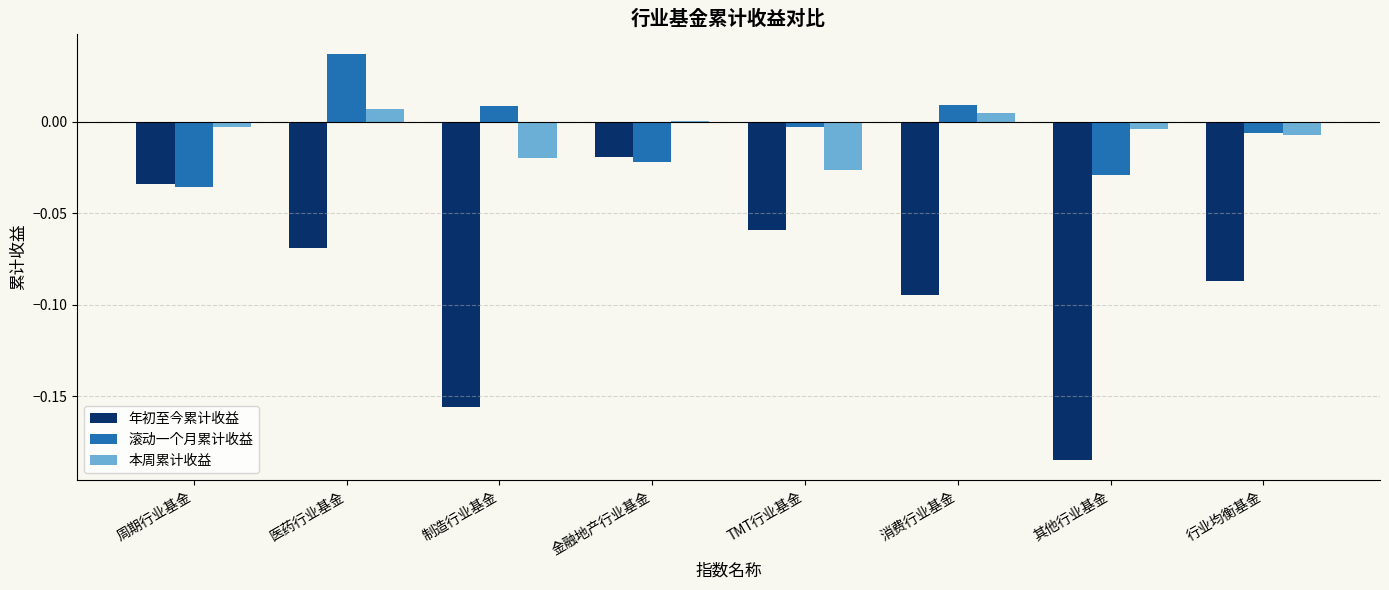

The value of 本周累计收益 at 周期行业基金 is -0.0. True or false?

True